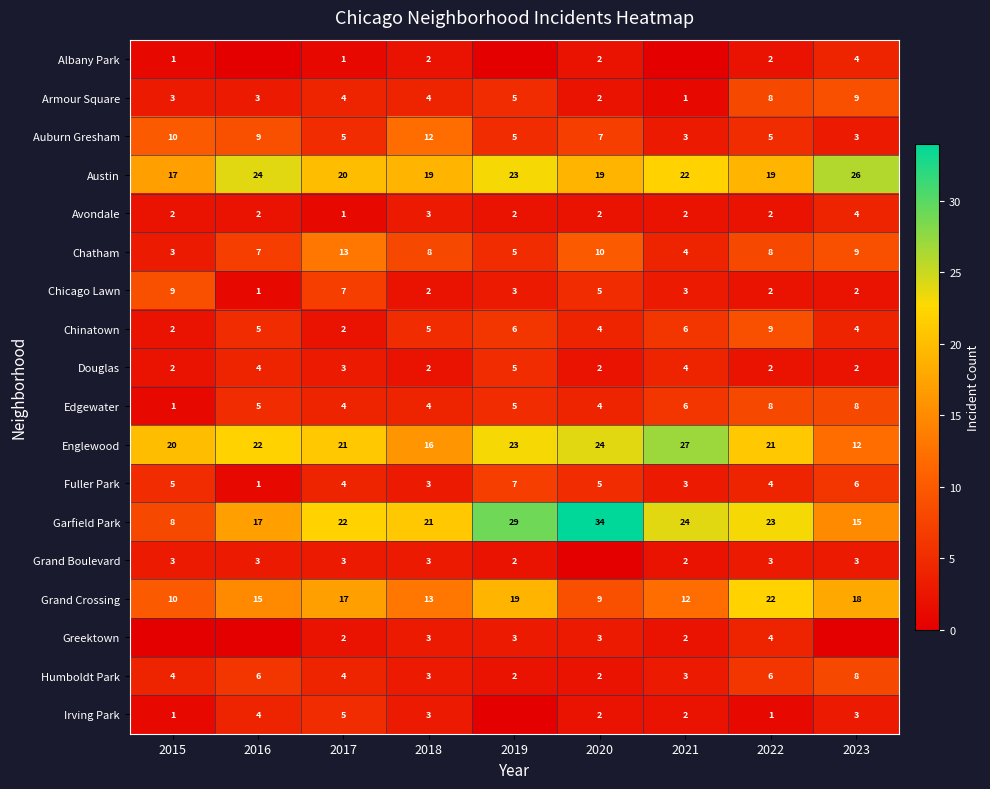

Rank the categories by Garfield Park value from highest to lowest.

2020, 2019, 2021, 2022, 2017, 2018, 2016, 2023, 2015